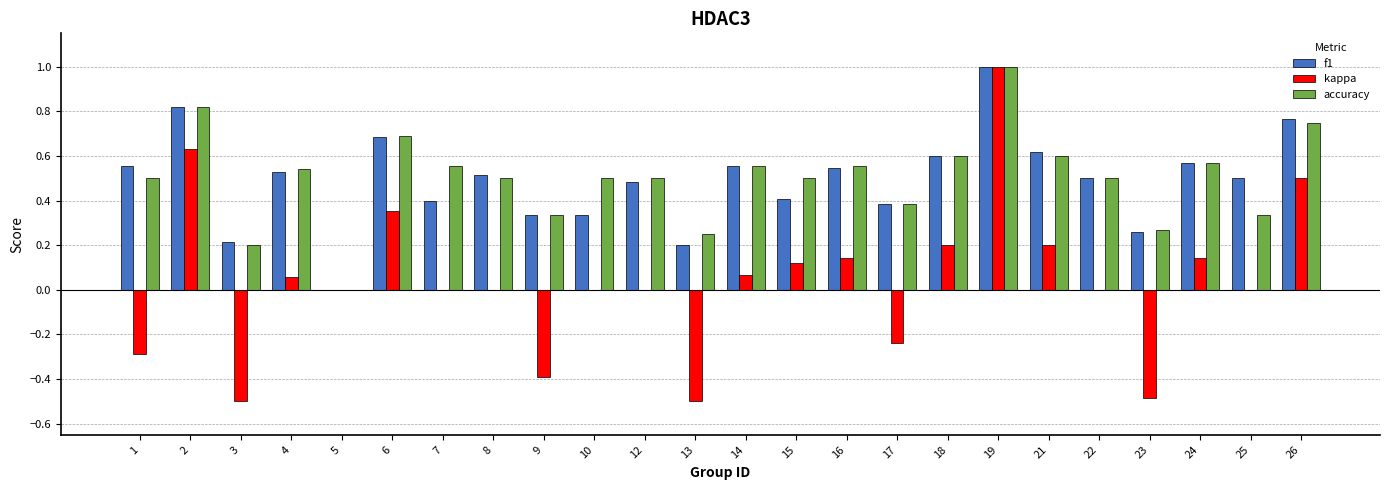

True or false: accuracy has a value of 0.2 at 13.

True